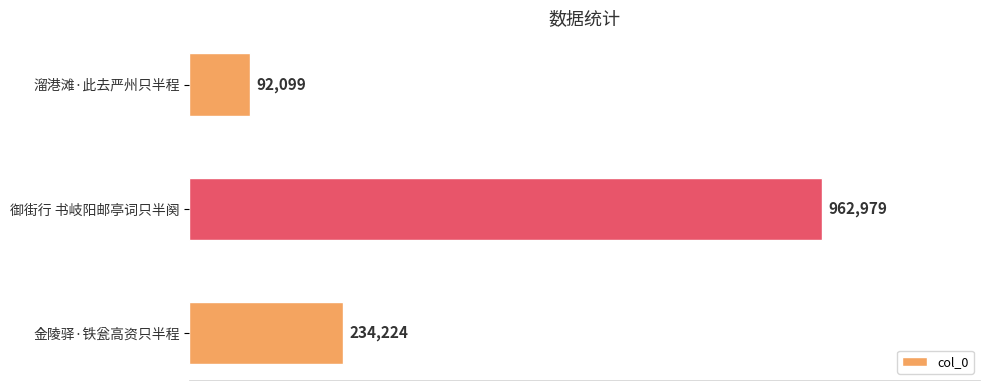

Does the chart contain any negative values?

No